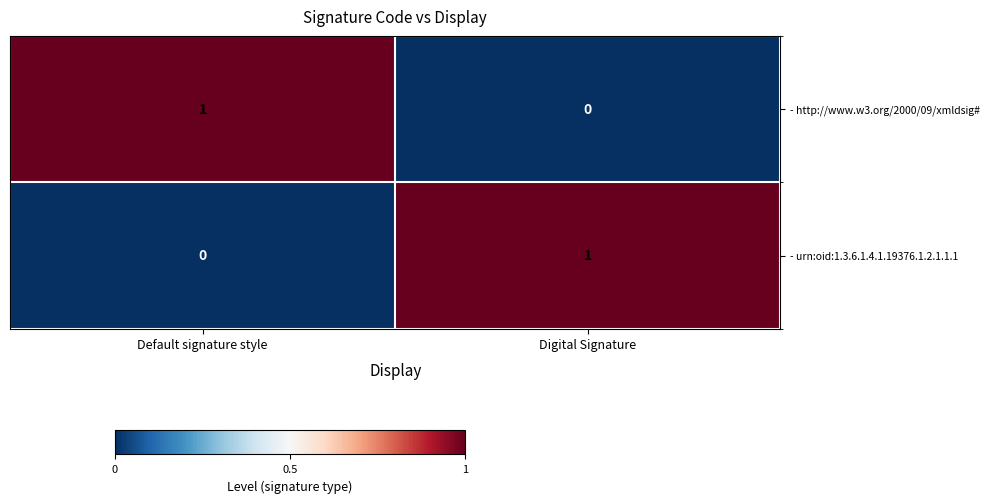

Reading right to left, extract all data points from this chart.

- http://www.w3.org/2000/09/xmldsig#: 0	1
- urn:oid:1.3.6.1.4.1.19376.1.2.1.1.1: 1	0